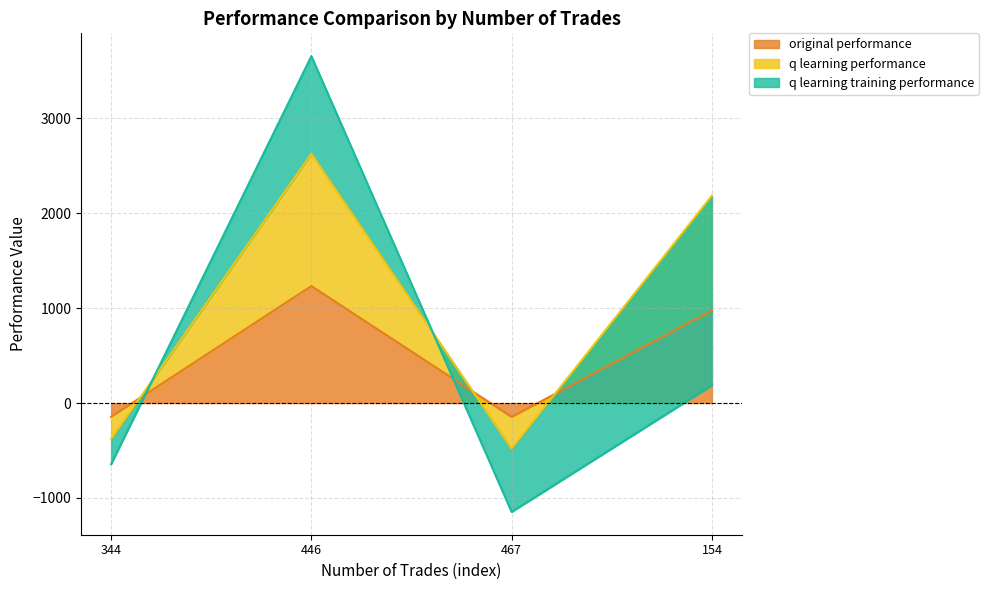

What is the label of the 2nd point from the right?

467